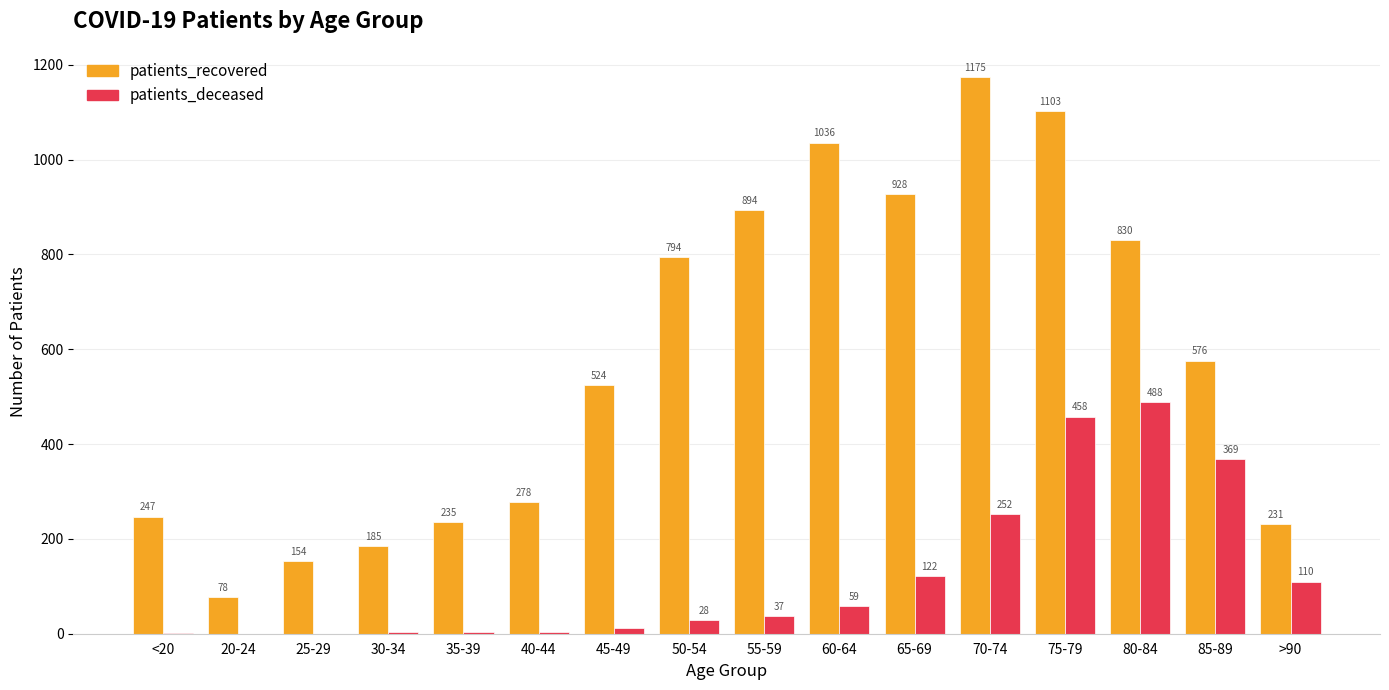

Is it true that patients_recovered equals 576 at 85-89?

True